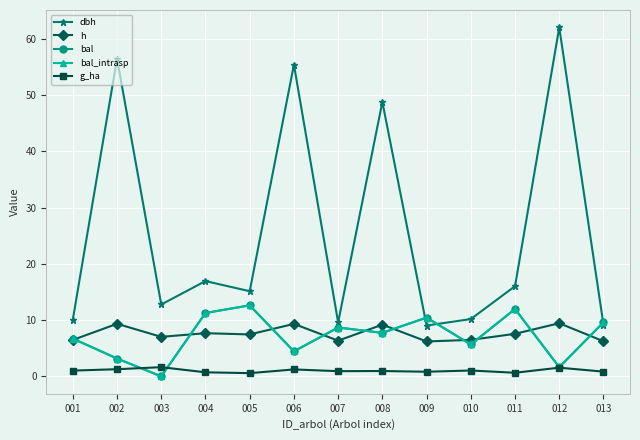

What is the greatest value displayed?

62.0